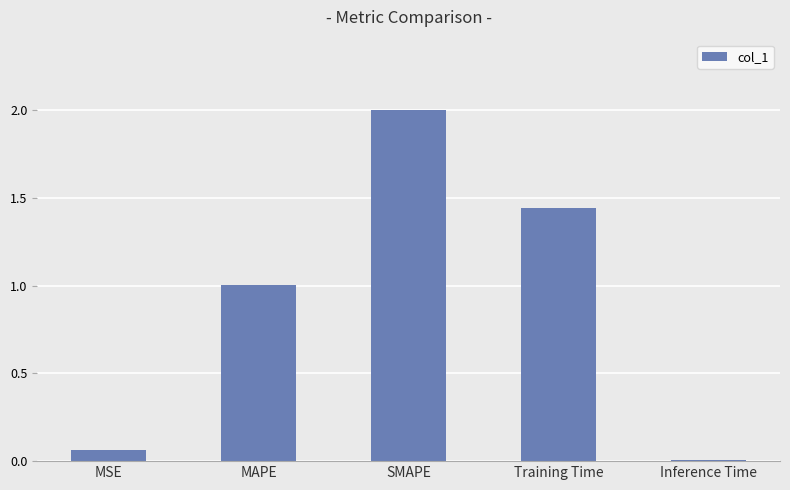

How many data points does each series have?

5